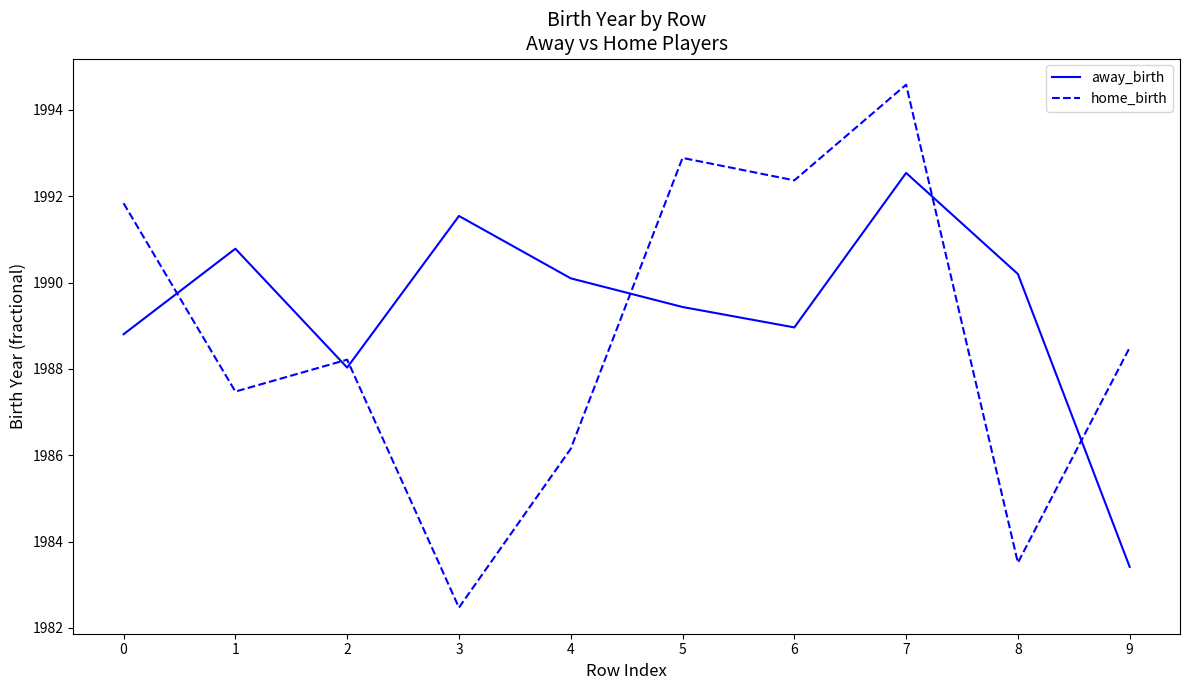

Which series changed the most between 1 and 5?

home_birth